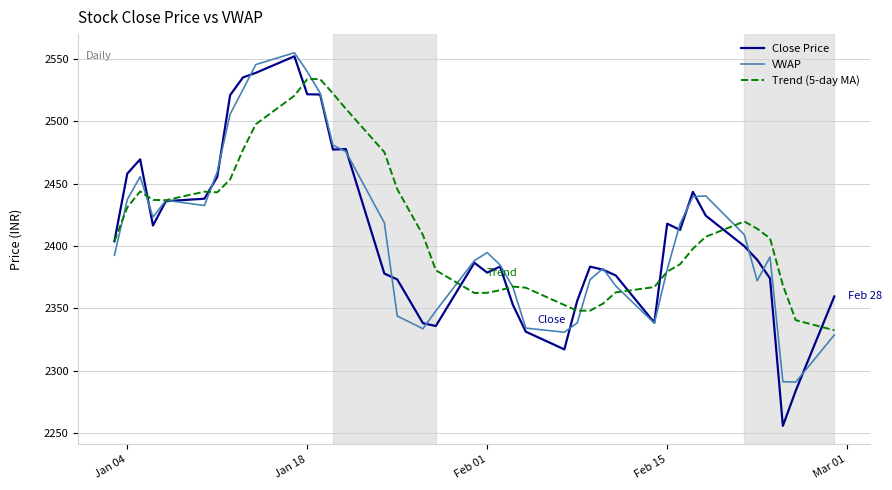

Does the chart display data point markers on the line(s)?

No